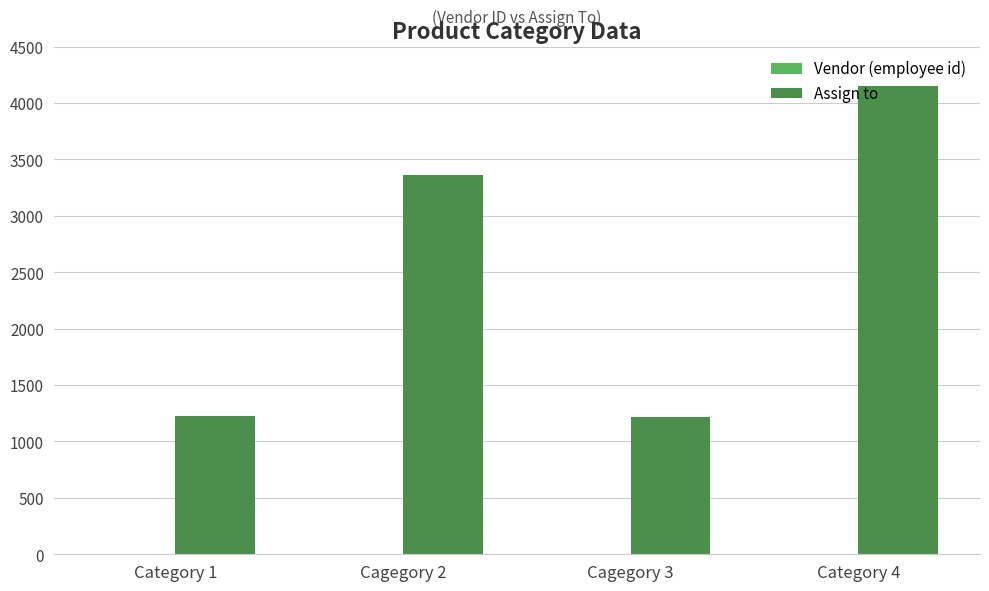

The Assign to series shows 3360 at Cagegory 2. True or false?

True